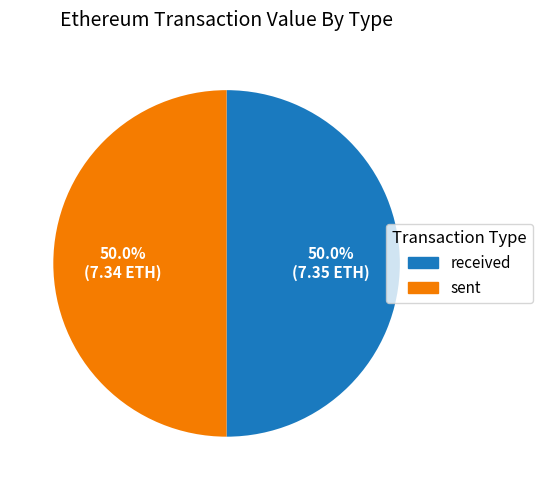

Approximately how many times larger is the value at received compared to sent?

1.0